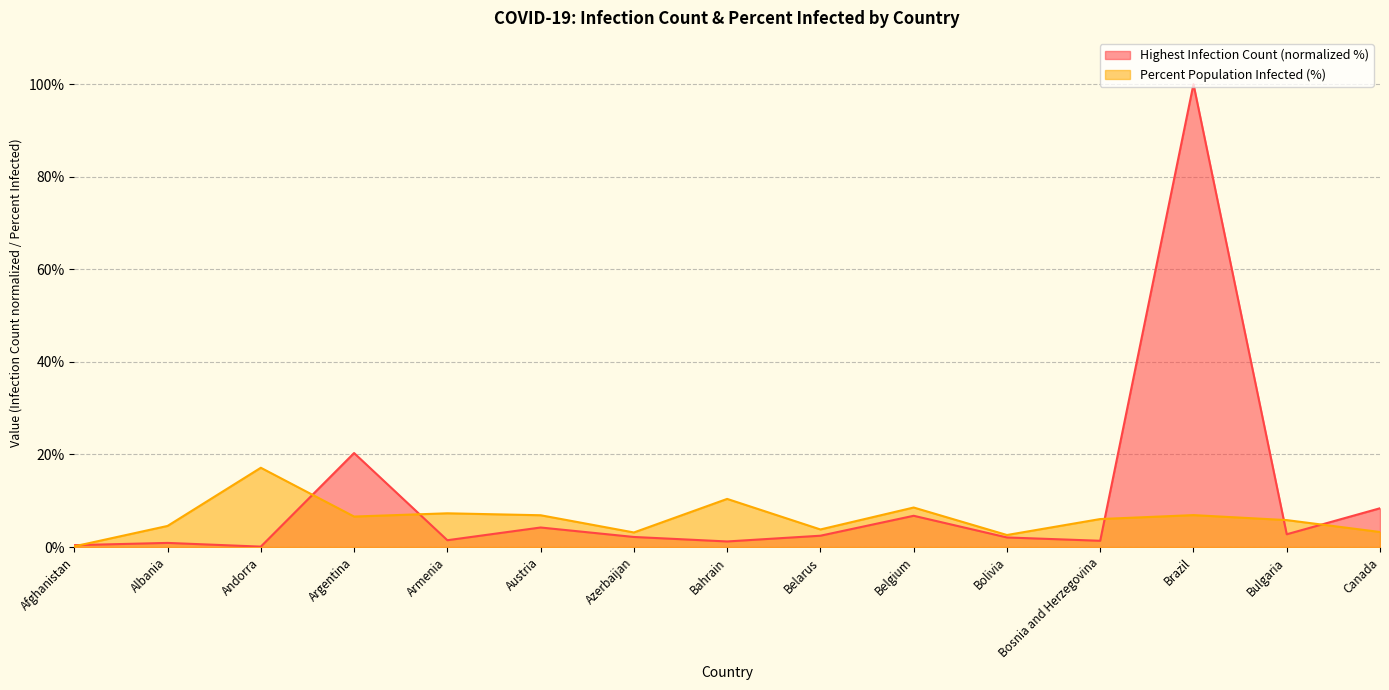

Reading left to right, extract all data points from this chart.

HighestInfectionCount: Afghanistan=0.4	Albania=0.9	Andorra=0.1	Argentina=20.3	Armenia=1.5	Austria=4.2	Azerbaijan=2.2	Bahrain=1.2	Belarus=2.4	Belgium=6.8	Bolivia=2.1	Bosnia and Herzegovina=1.4	Brazil=100.0	Bulgaria=2.8	Canada=8.4
PercentPopulationInfected: Afghanistan=0.1	Albania=4.6	Andorra=17.1	Argentina=6.6	Armenia=7.3	Austria=6.9	Azerbaijan=3.1	Bahrain=10.4	Belarus=3.8	Belgium=8.5	Bolivia=2.6	Bosnia and Herzegovina=6.0	Brazil=6.9	Bulgaria=5.8	Canada=3.2